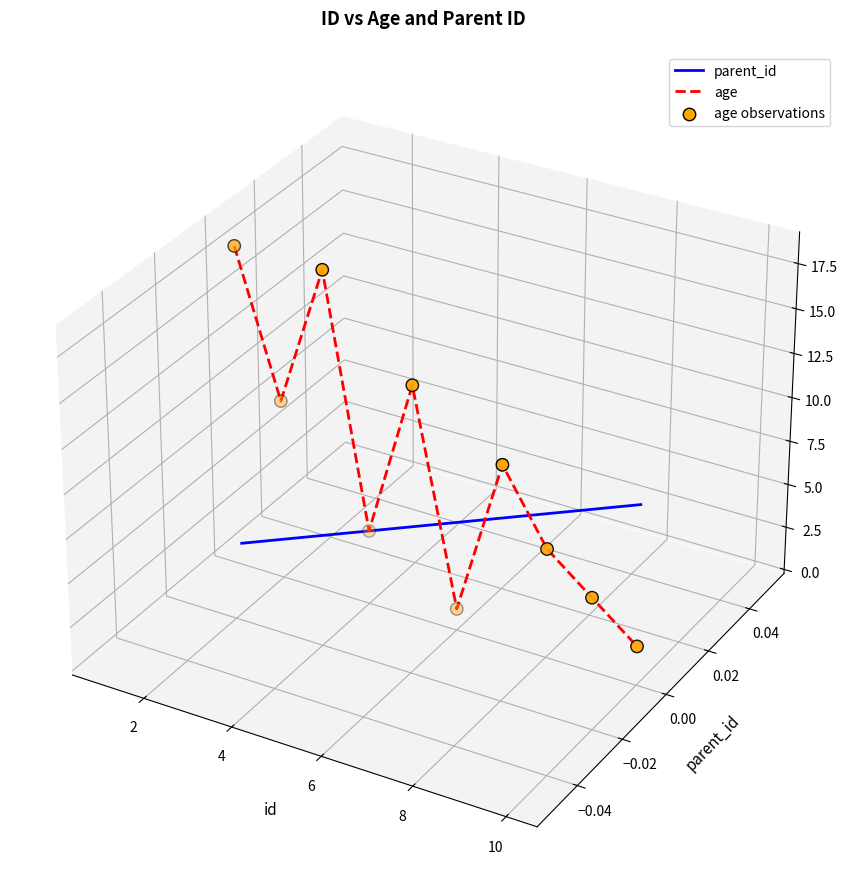

Which series contains the highest Y value?

age